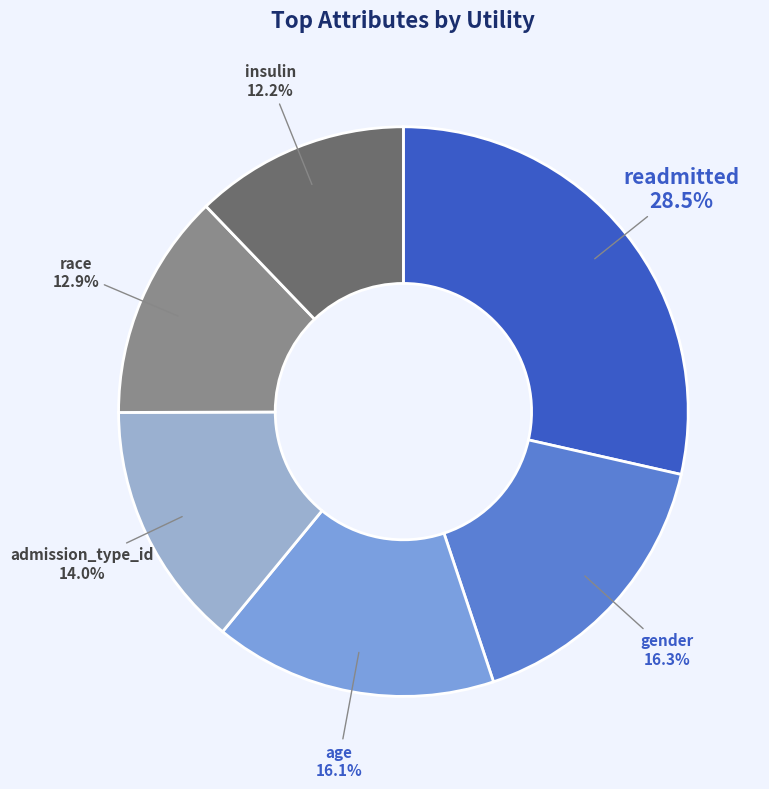

Count the number of slices in the pie.

6